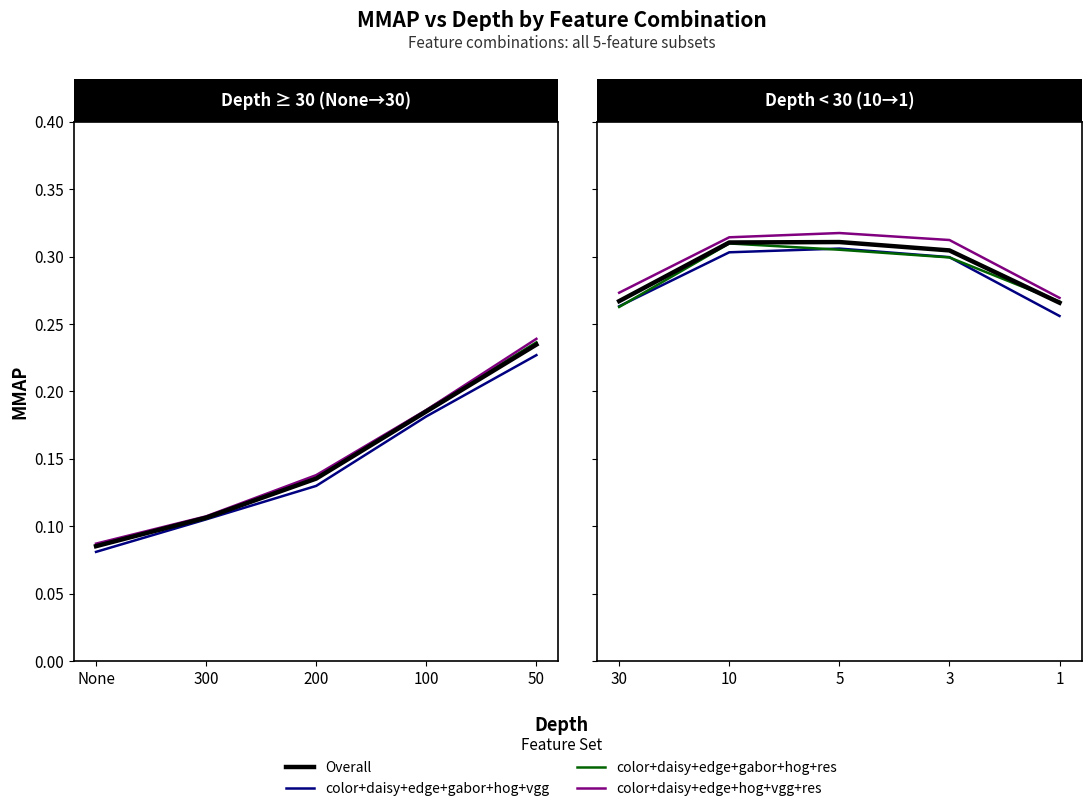

What is the label of the 4th point from the left?

100